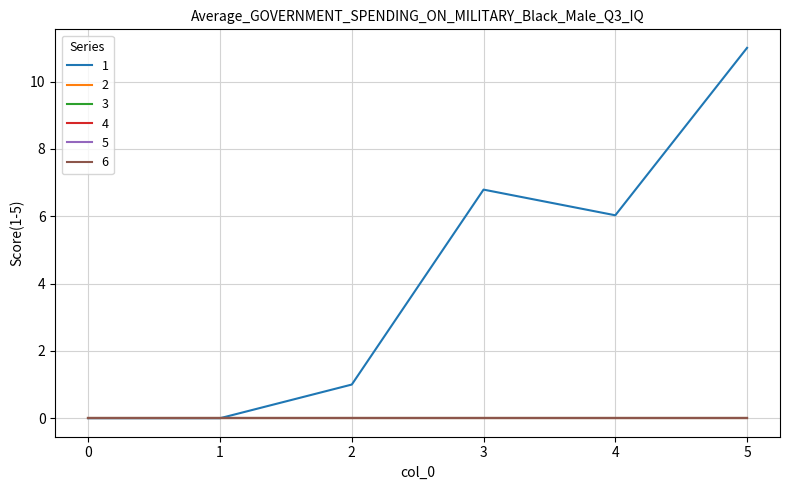

Reading left to right, list all the values displayed in this chart.

1: 0=0.0	1=0.0	2=1.0	3=6.8	4=6.0	5=11.0
2: 0=0.0	1=0.0	2=0.0	3=0.0	4=0.0	5=0.0
3: 0=0.0	1=0.0	2=0.0	3=0.0	4=0.0	5=0.0
4: 0=0.0	1=0.0	2=0.0	3=0.0	4=0.0	5=0.0
5: 0=0.0	1=0.0	2=0.0	3=0.0	4=0.0	5=0.0
6: 0=0.0	1=0.0	2=0.0	3=0.0	4=0.0	5=0.0